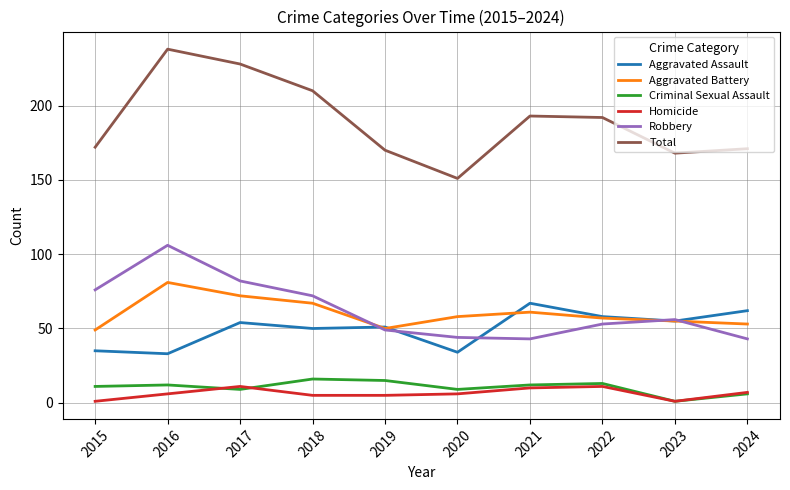

What is the difference between the second highest and minimum values in the Criminal Sexual Assault series?

14